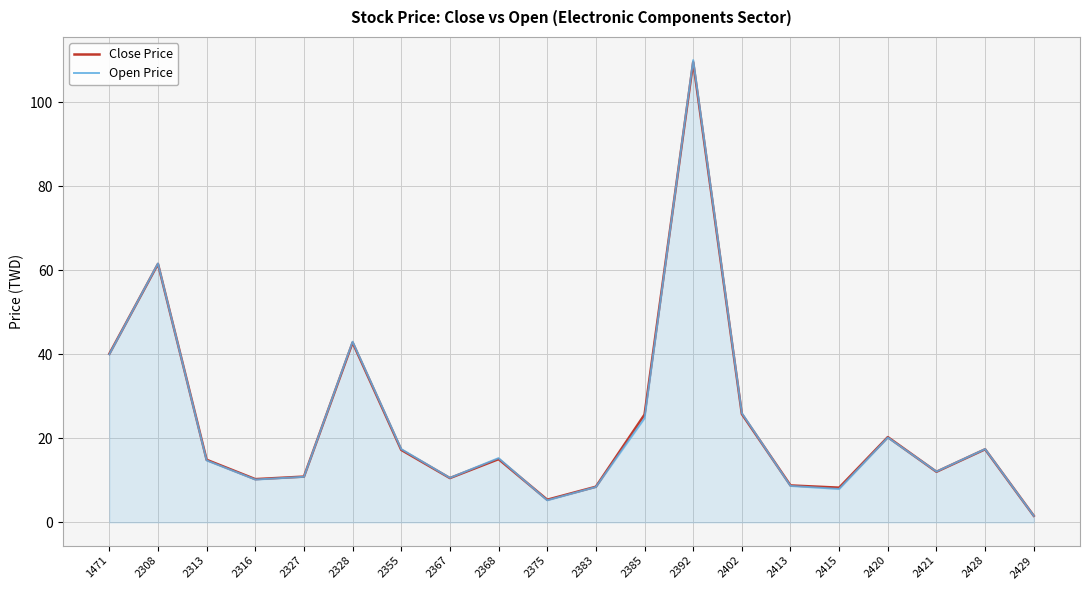

At which label does Close Price reach its peak?

2392